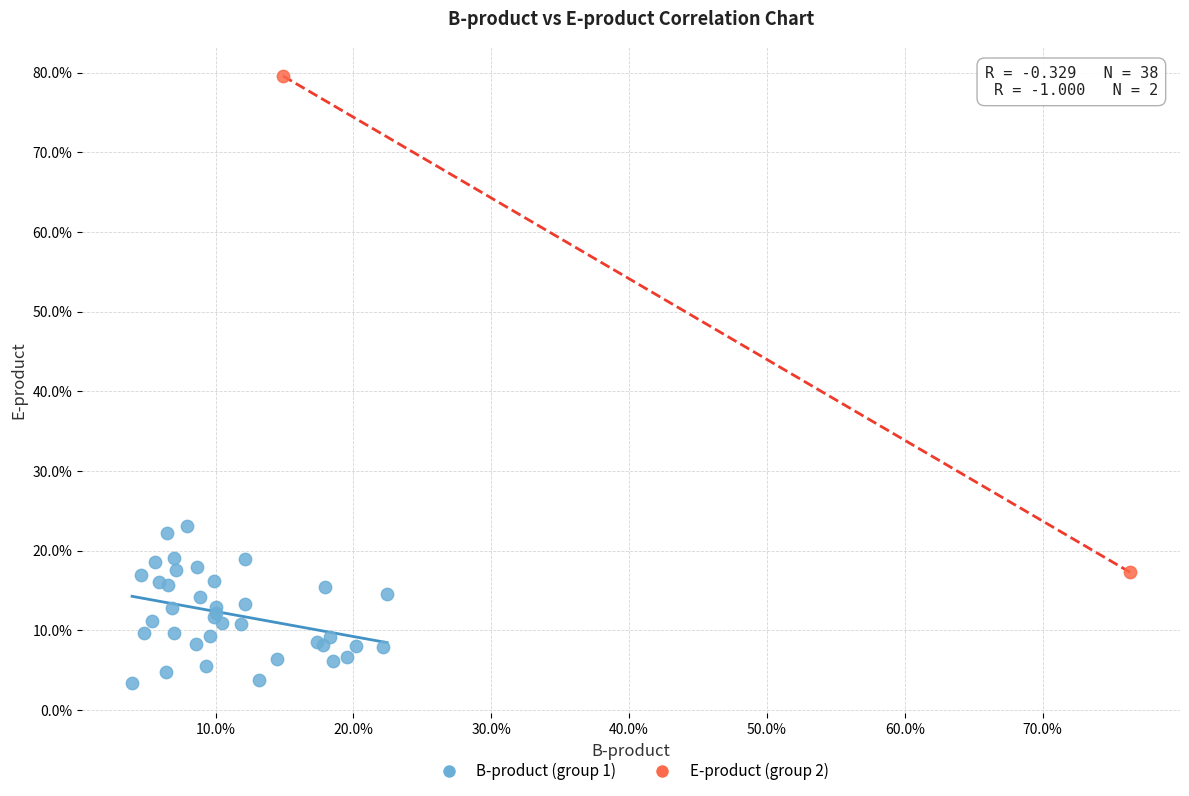

Which series contains the highest Y value?

E-product (group 2)